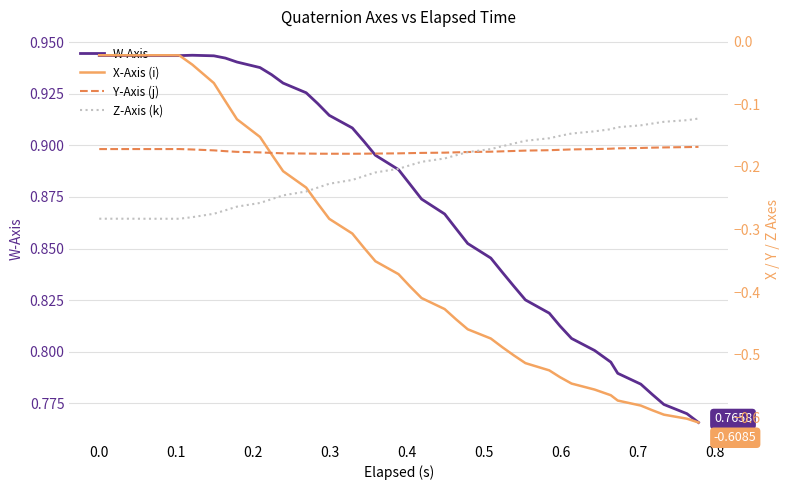

Does the chart have visible grid lines?

Yes